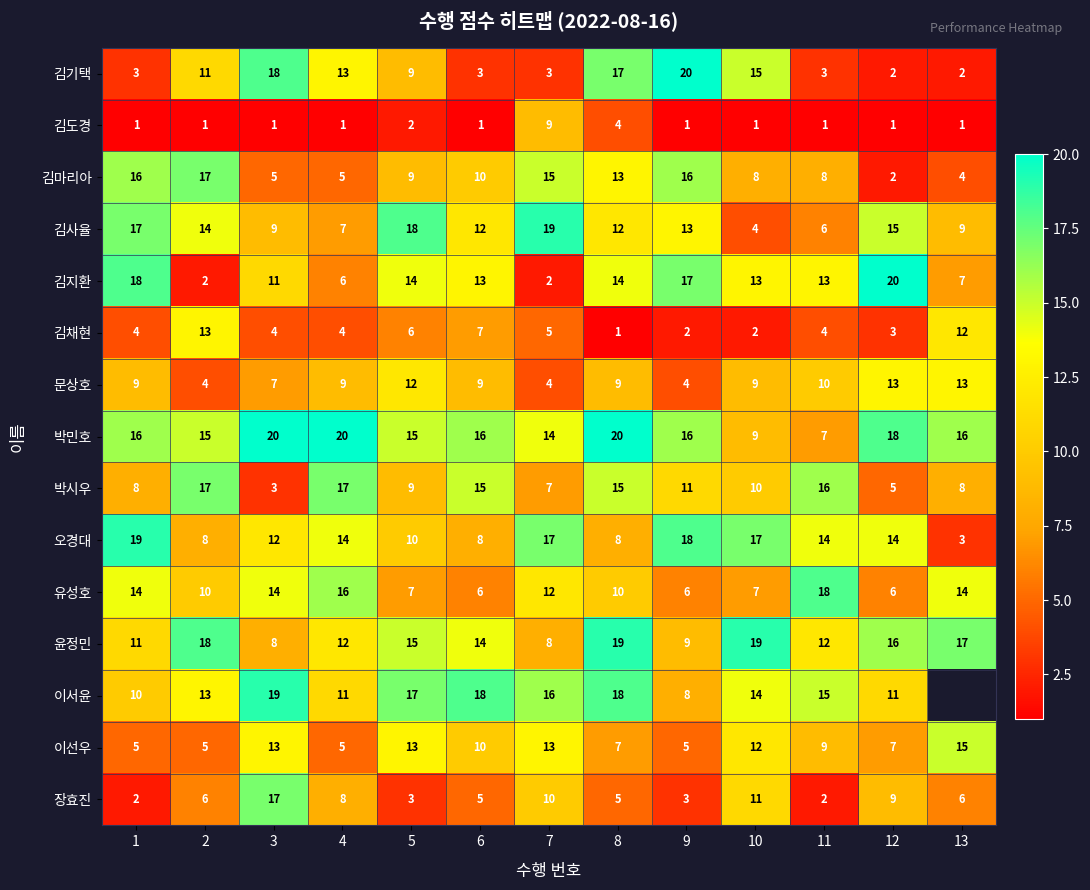

What is the greatest value displayed?

20.0